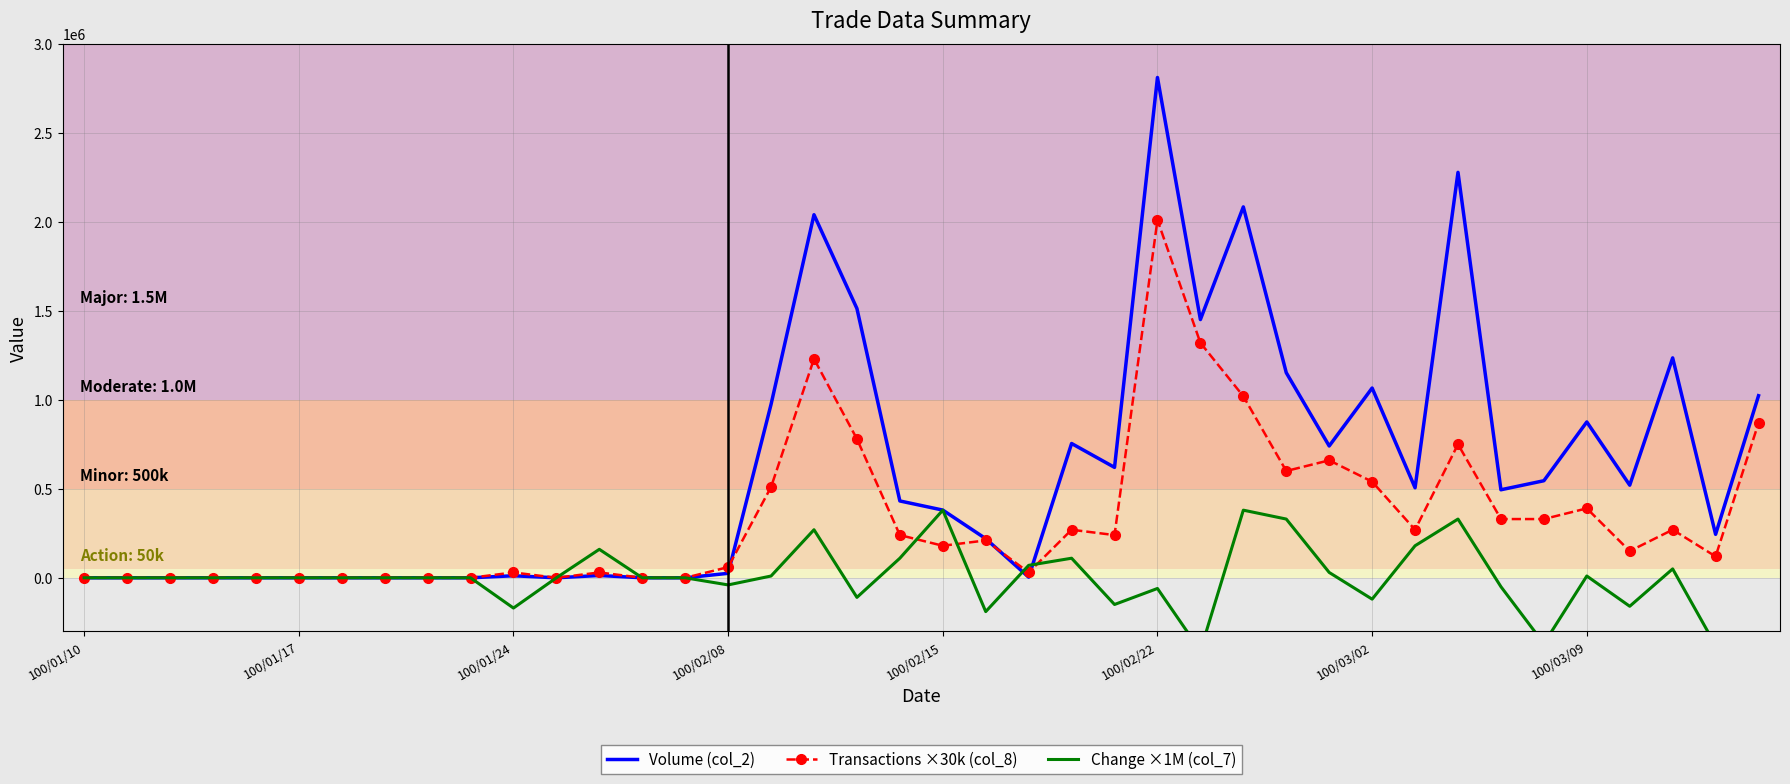

At which label does Transactions ×30k (col_8) reach its peak?

100/02/22